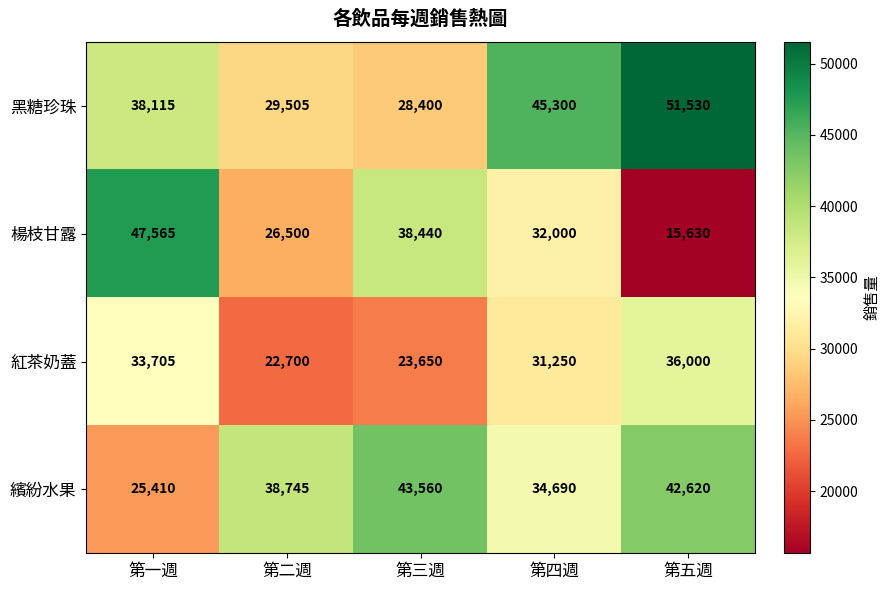

What is the sum of all 黑糖珍珠 values?

192850